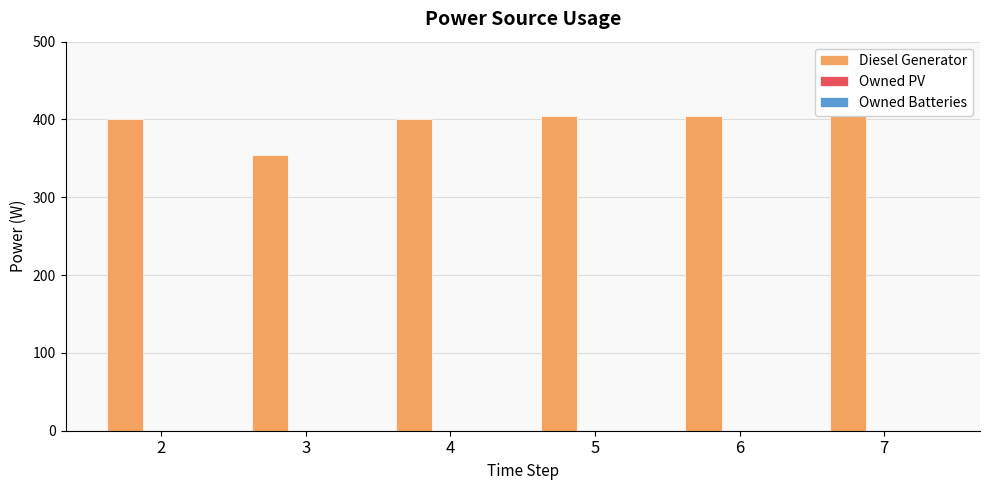

Reading right to left, transcribe all the data shown in this chart.

Diesel Generator: 7=405	6=405	5=405	4=400	3=354	2=400
Owned PV: 7=0	6=0	5=0	4=0	3=0	2=0
Owned Batteries: 7=0	6=0	5=0	4=0	3=0	2=0